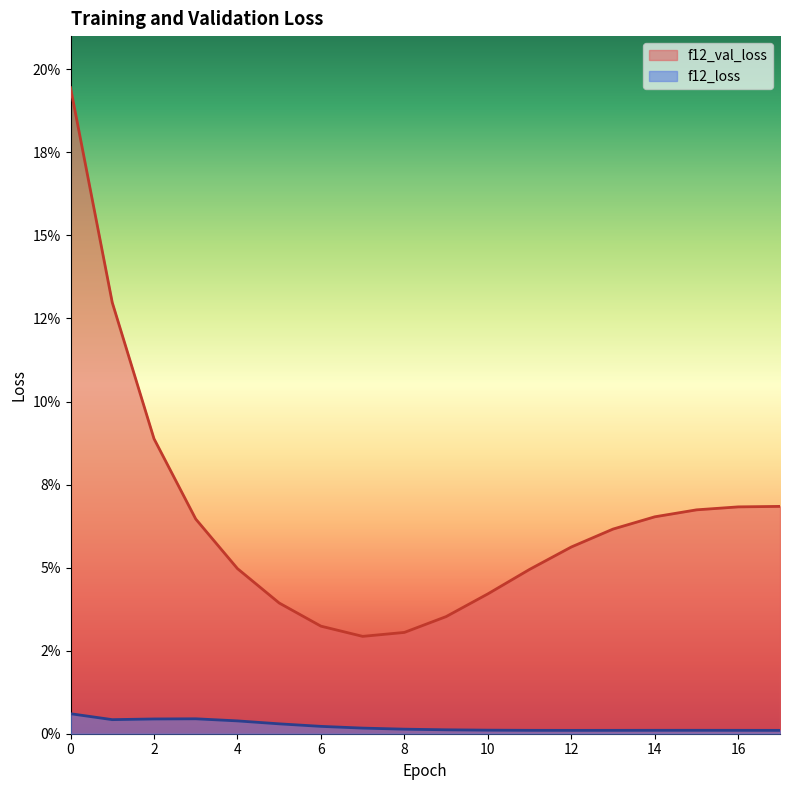

True or false: f12_val_loss and f12_loss intersect in this chart.

False